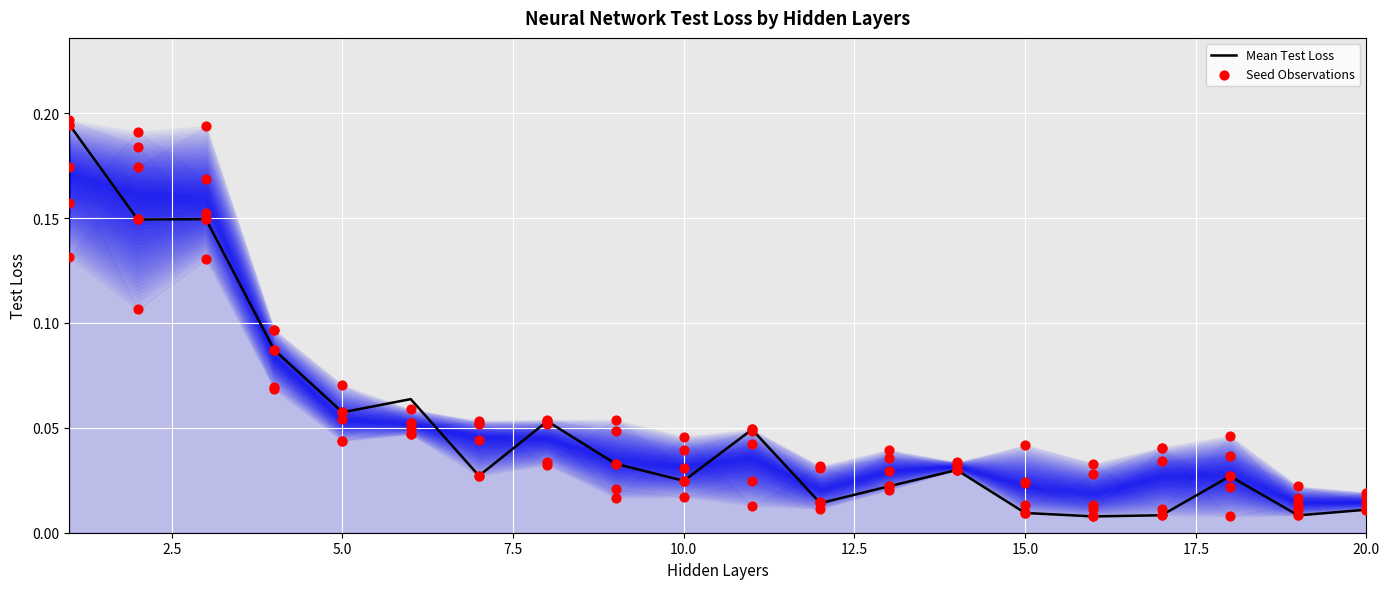

Which series has the widest spread of Y values?

Mean Test Loss